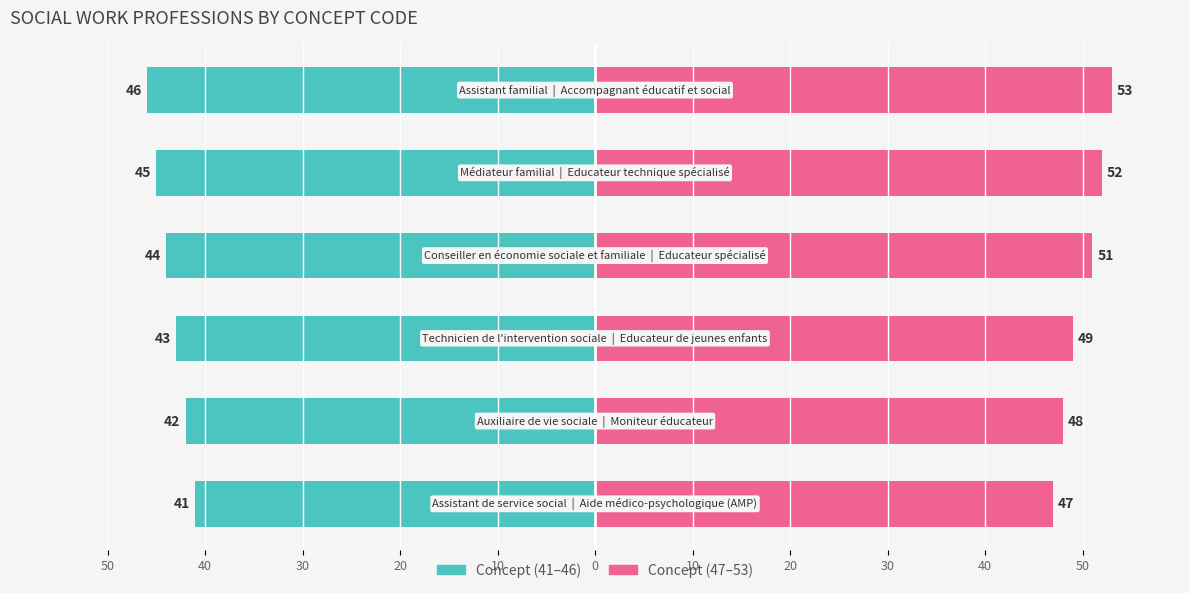

True or false: Concept (47–53) has a value of 47 at 50.

True